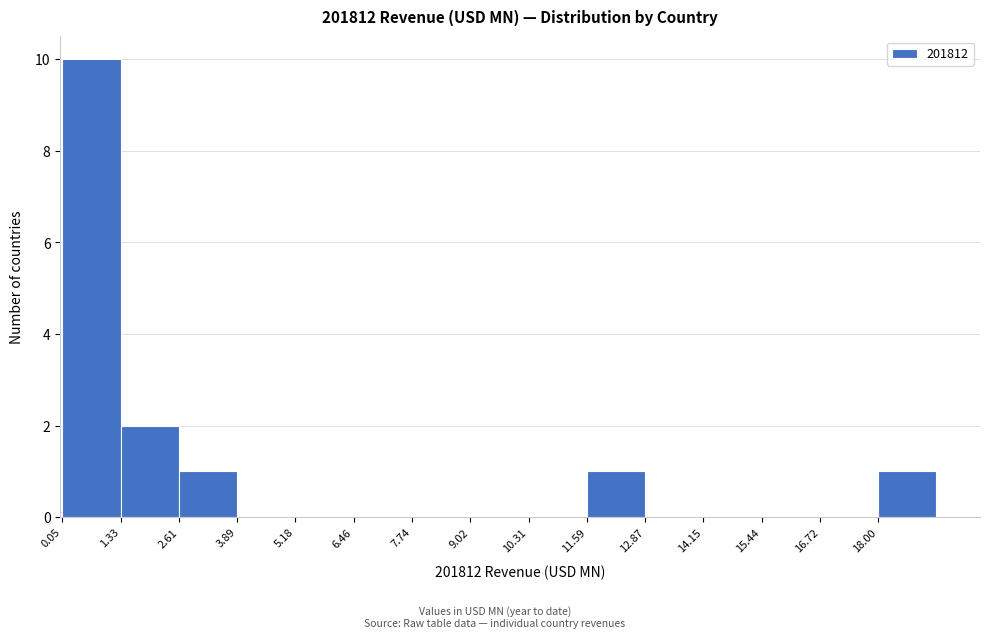

What is the height of the bar covering 11.6 to 12.8 on the x-axis? Neither the bar edges nor the heights are printed on the chart, so give them approximately, as read against the axes.

1